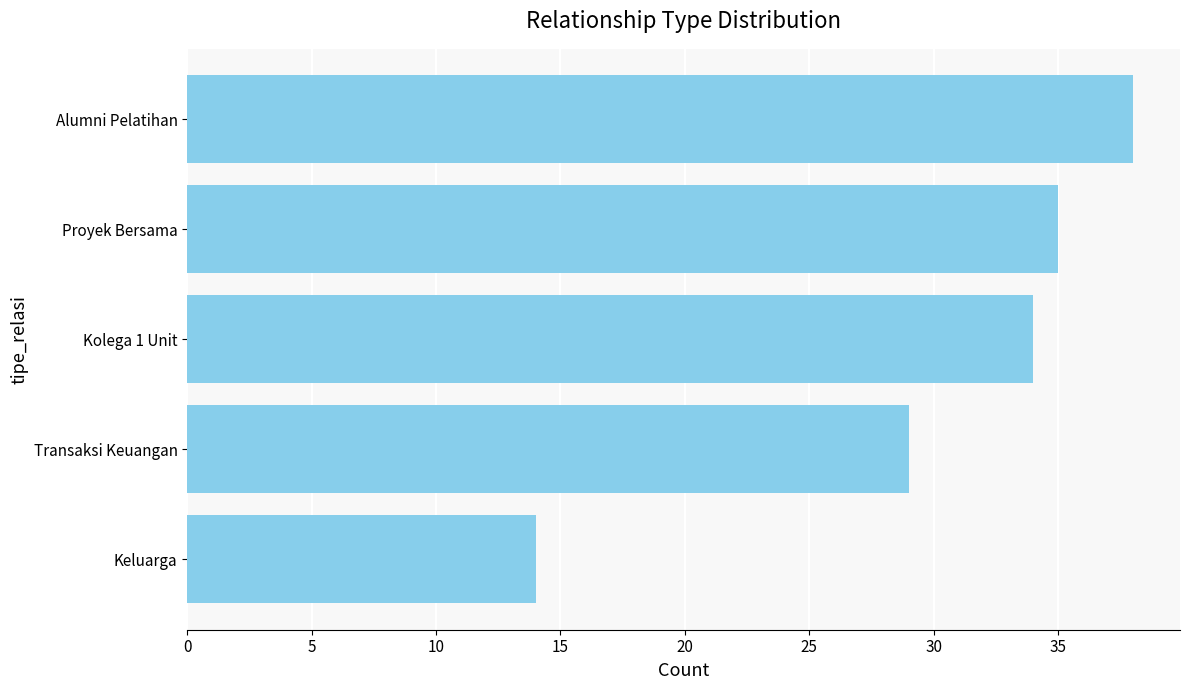

How many bars are there in total?

5